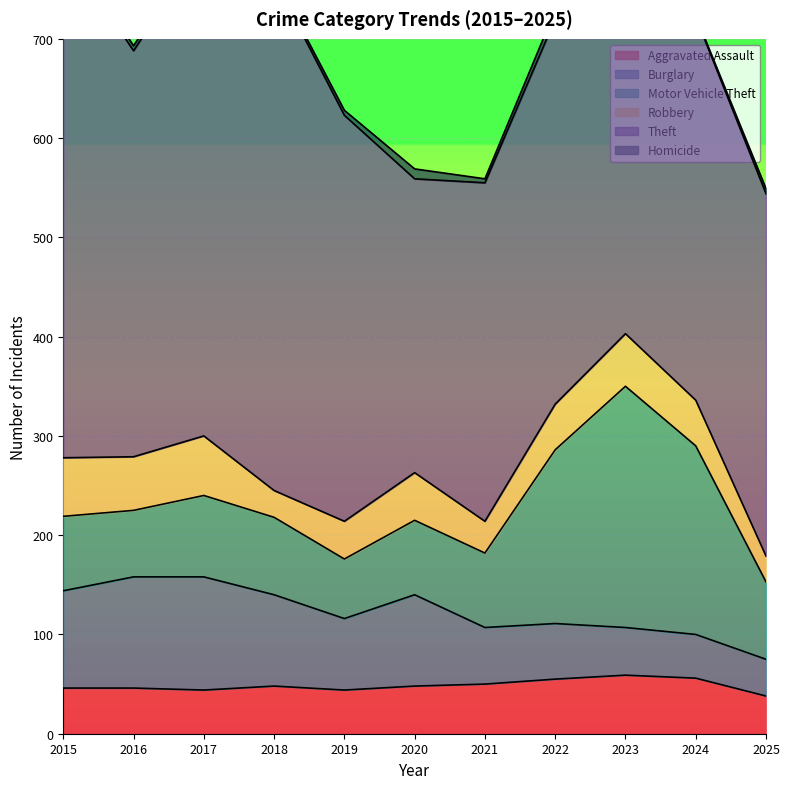

True or false: Motor Vehicle Theft and Homicide cross at least once.

False